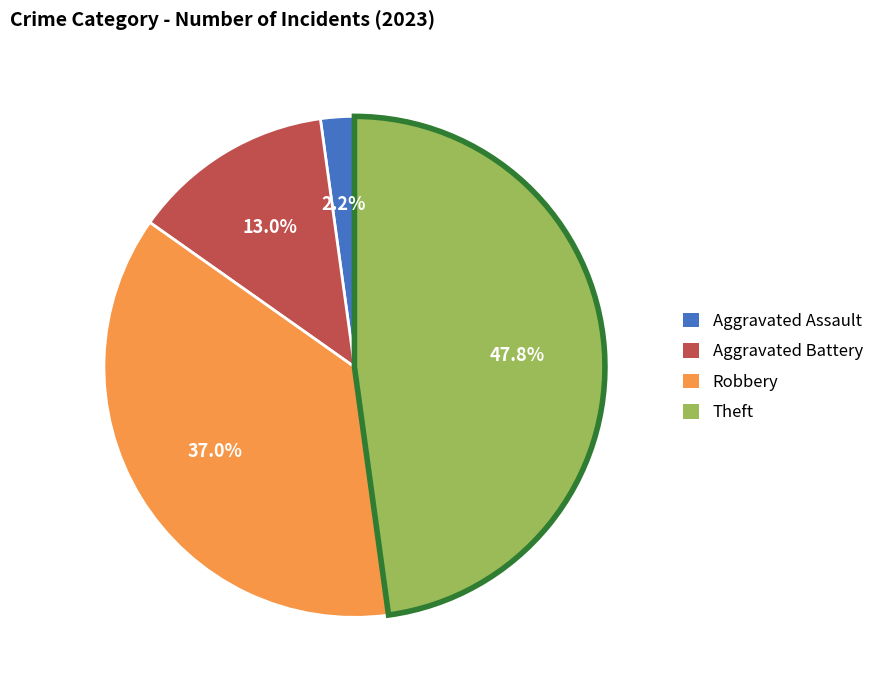

To the nearest percent, what is the average slice percentage?

25%